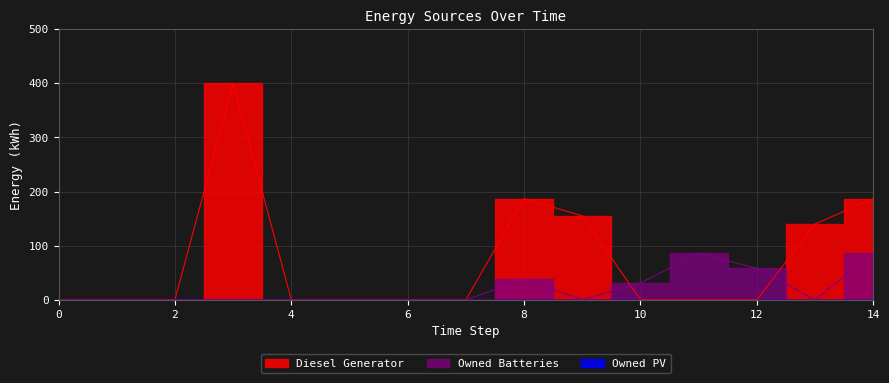

Where is the first local maximum for Diesel Generator?

3